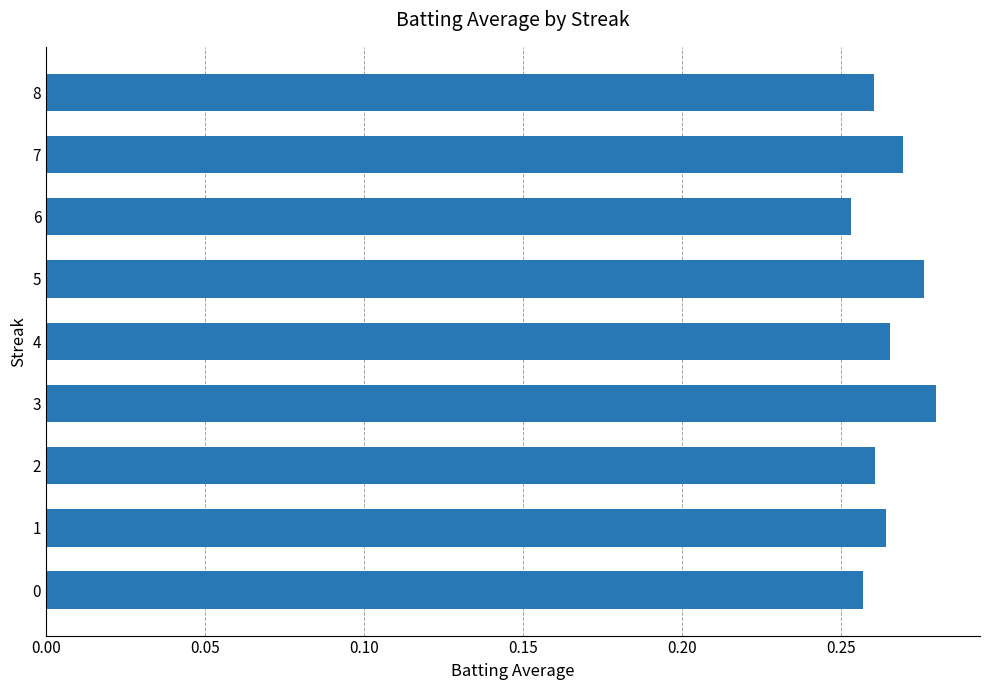

Count the number of data series in this chart.

1